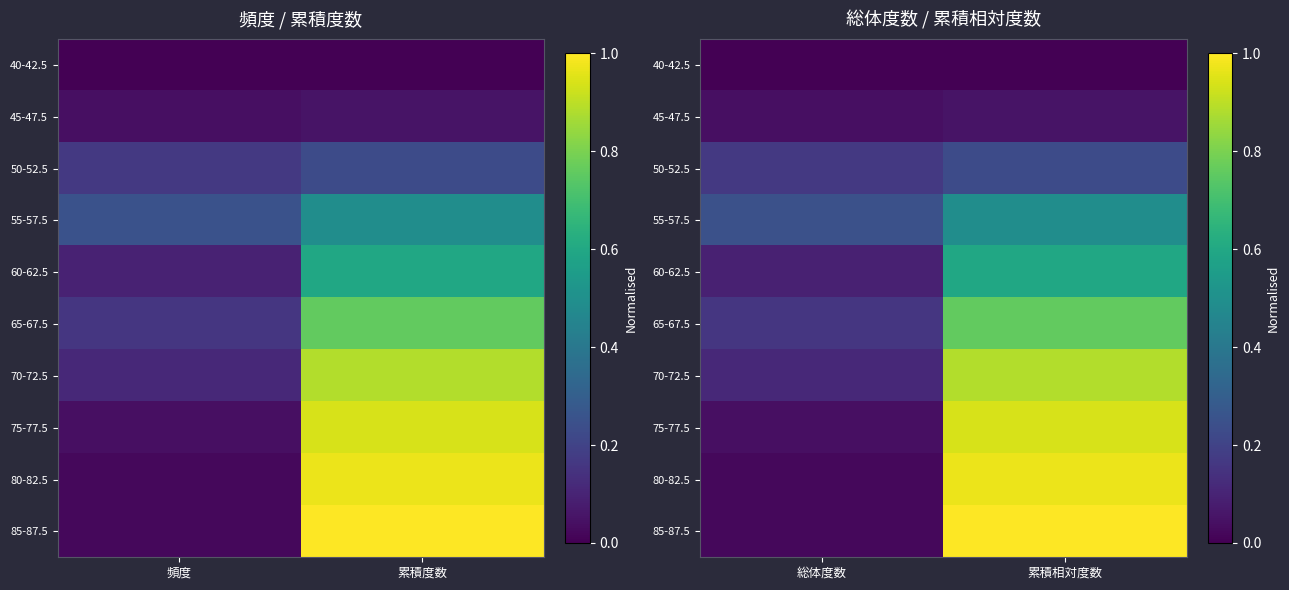

At which label is 65-67.5 closest to 0?

総体度数